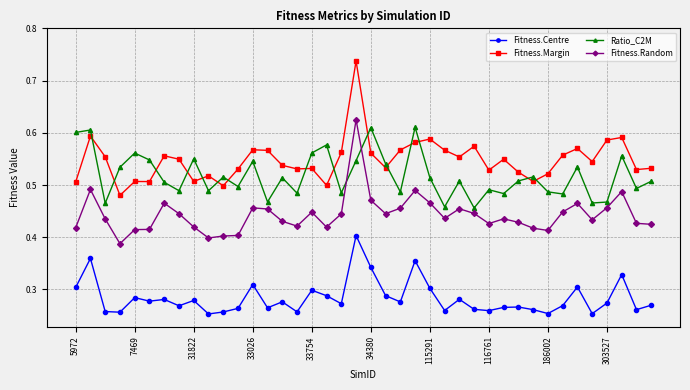

Count the Ratio_C2M values in the range 0 to 1.

40